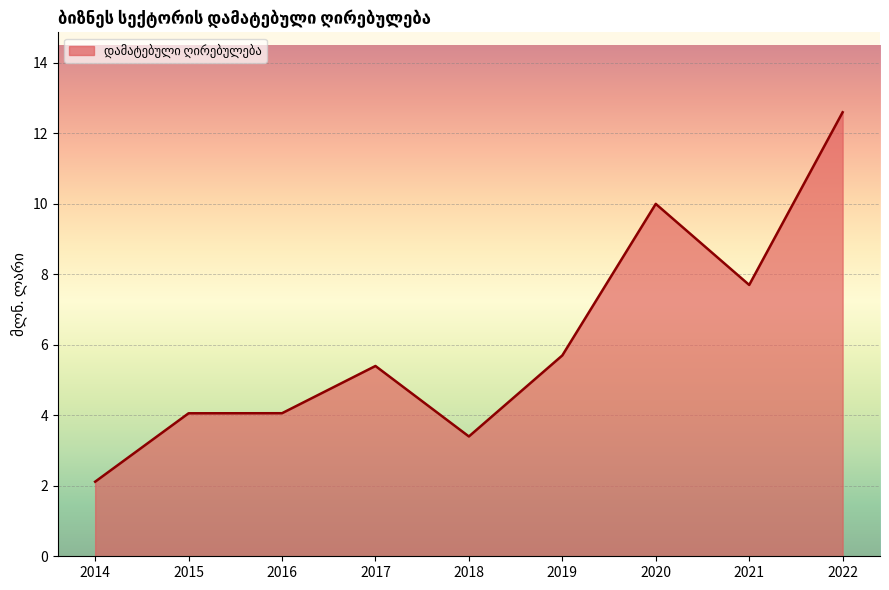

What is the change in value from 2015 to 2018?

-0.7